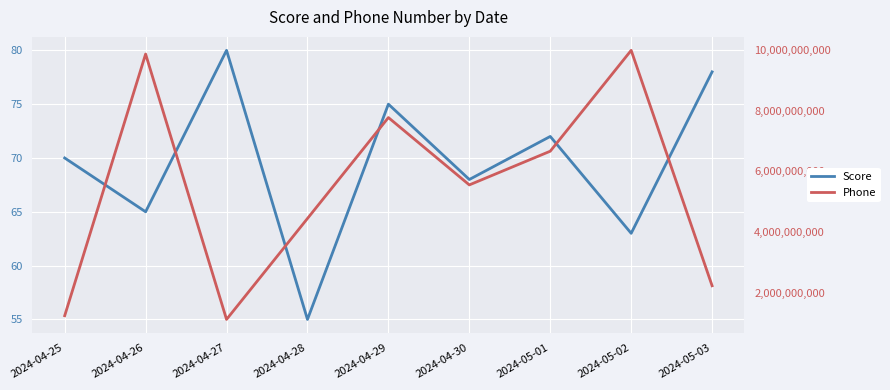

Where is Phone nearest to the value 5555555555?

2024-04-30